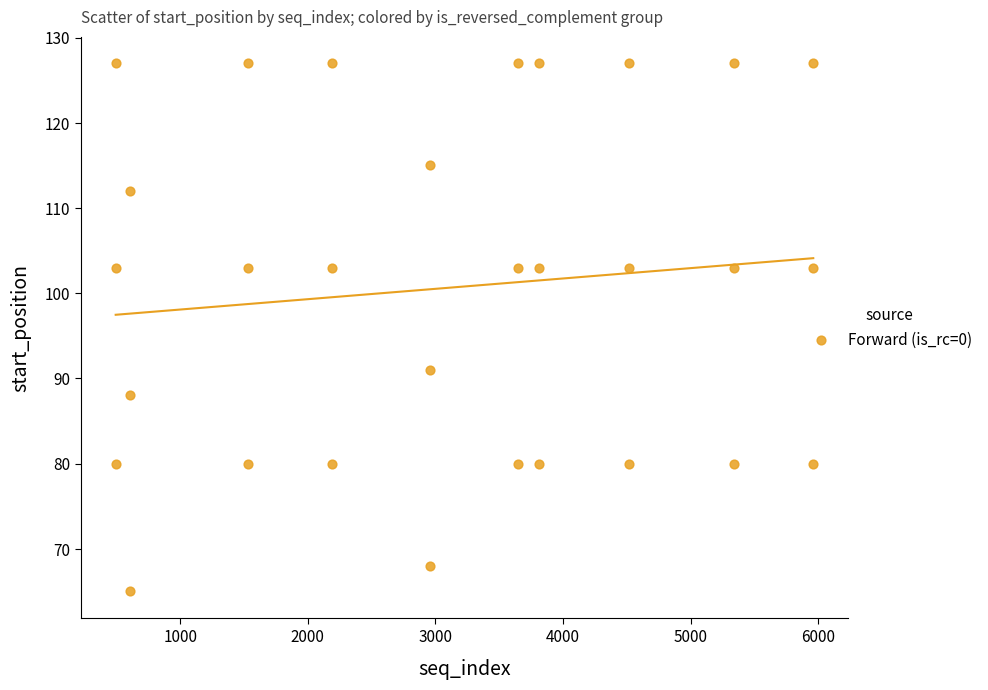

What Y value in the scatter plot is closest to 96?

91